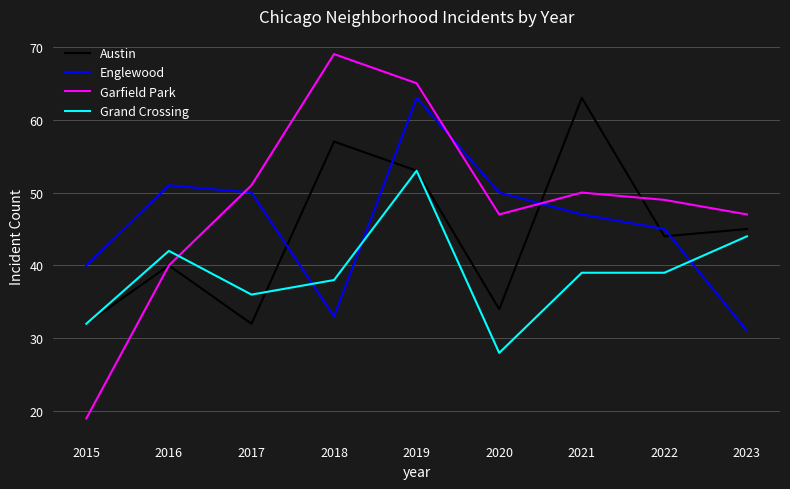

What is the difference between the maximum and minimum values in the Englewood series?

32